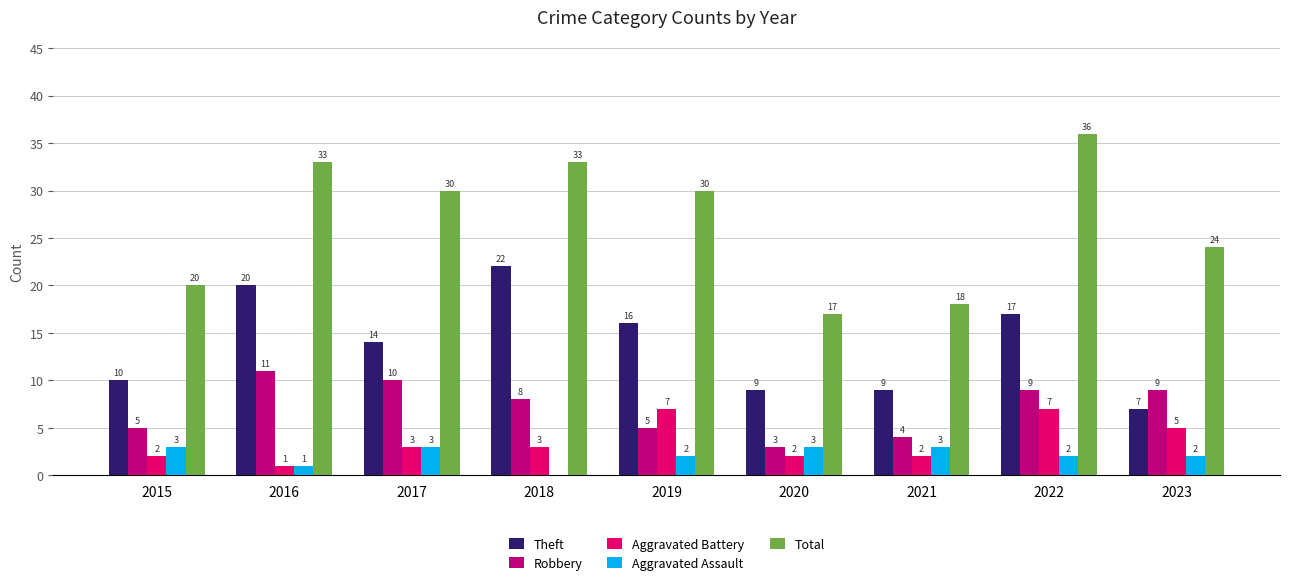

What are all the series names shown in the legend?

Theft, Robbery, Aggravated Battery, Aggravated Assault, Total